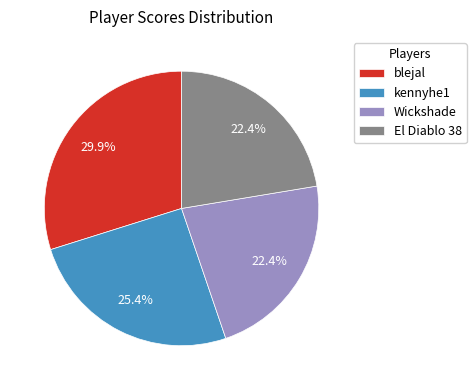

Is it true that El Diablo 38 is 8% of the pie?

False